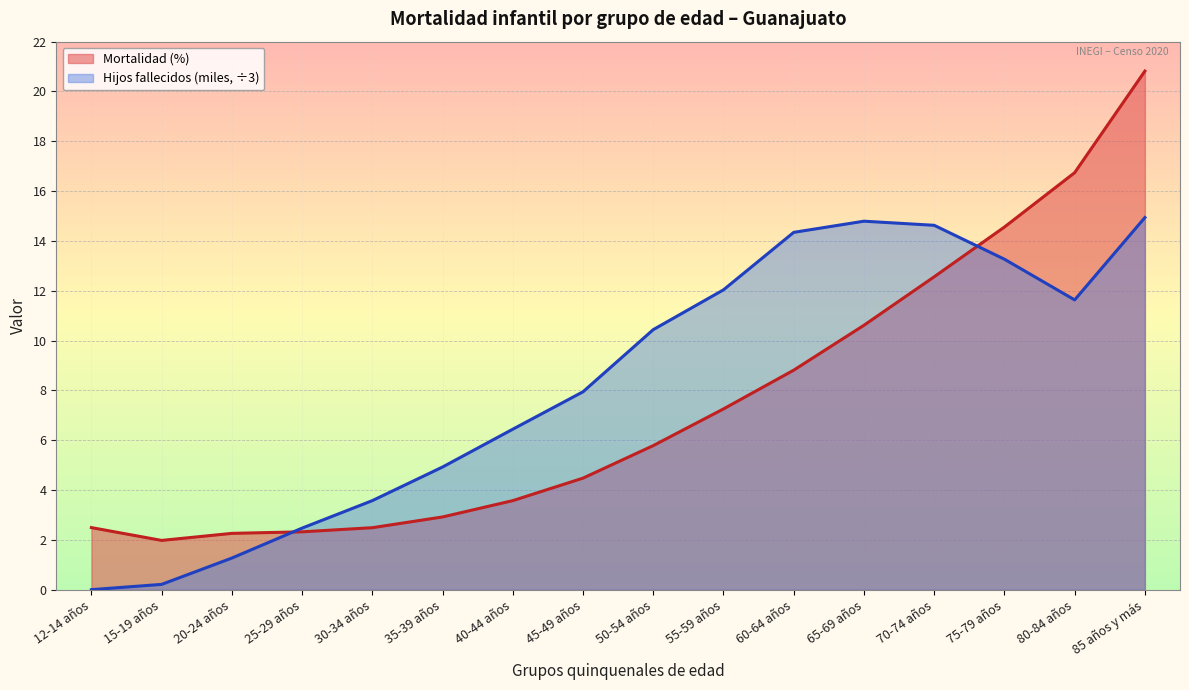

At which category does Mortalidad (%) reach its first local valley?

15-19 años